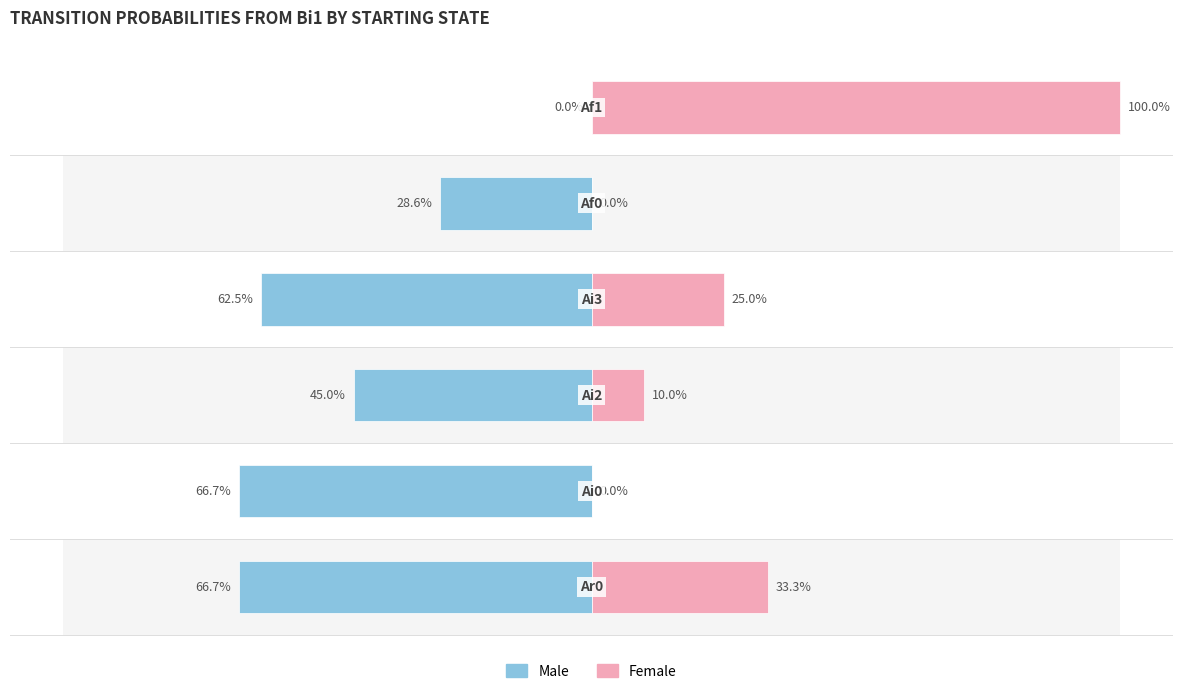

What is the maximum value shown in the chart?

100.0